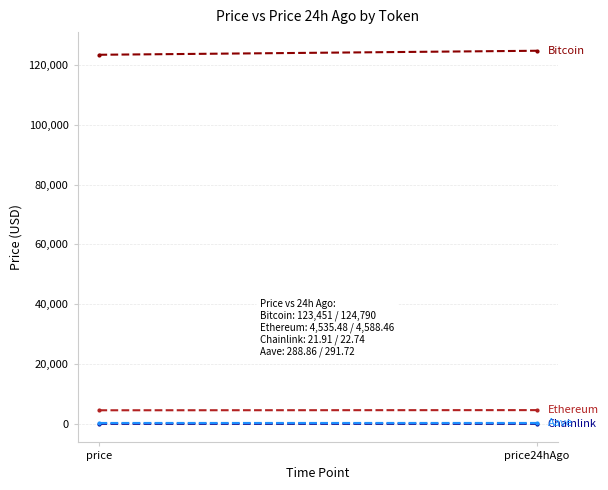

How many values in the Bitcoin series are below 124790?

1